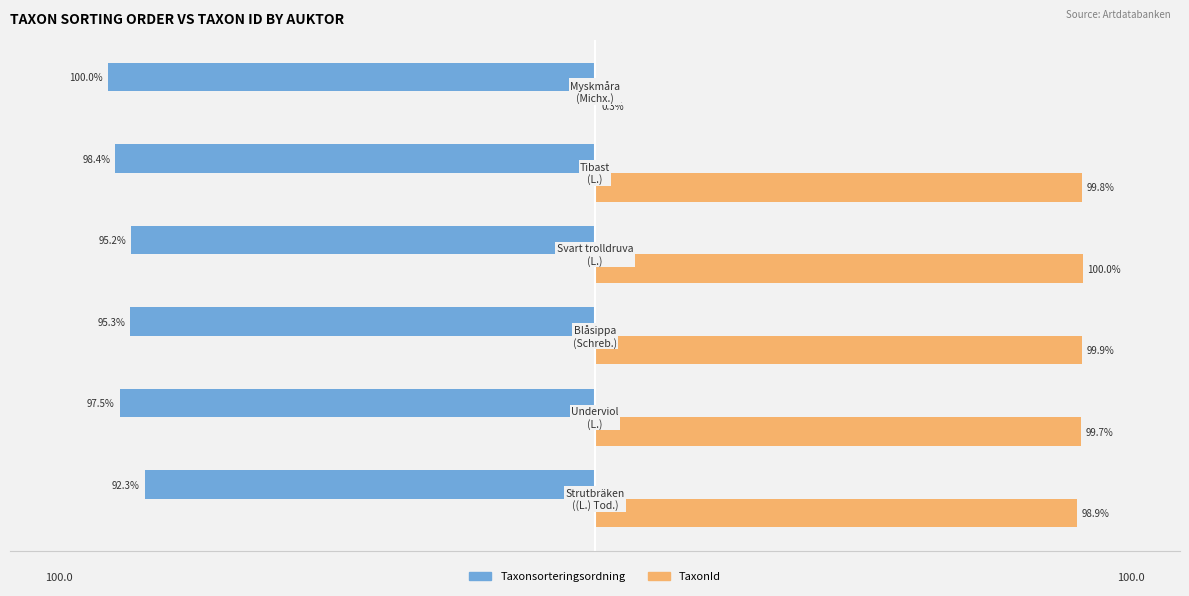

Which series has the largest total across all categories?

TaxonId